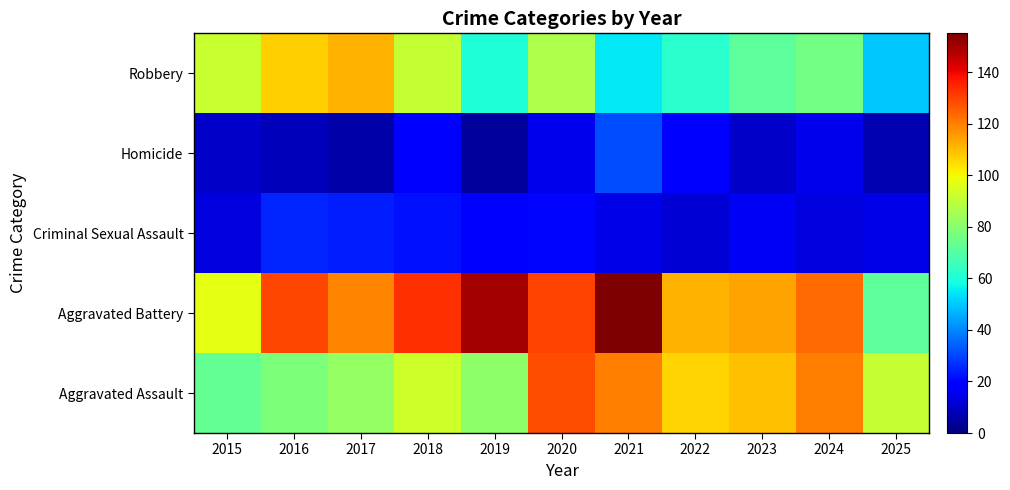

Reading left to right, what are all the values shown in this chart?

Aggravated Assault: 2015=73	2016=78	2017=82	2018=93	2019=81	2020=128	2021=120	2022=106	2023=109	2024=120	2025=91
Aggravated Battery: 2015=97	2016=129	2017=119	2018=133	2019=150	2020=130	2021=155	2022=112	2023=114	2024=123	2025=72
Criminal Sexual Assault: 2015=13	2016=25	2017=24	2018=22	2019=18	2020=20	2021=14	2022=12	2023=16	2024=13	2025=14
Homicide: 2015=10	2016=8	2017=6	2018=17	2019=4	2020=15	2021=31	2022=17	2023=10	2024=15	2025=7
Robbery: 2015=92	2016=107	2017=112	2018=91	2019=60	2020=87	2021=55	2022=62	2023=72	2024=76	2025=50